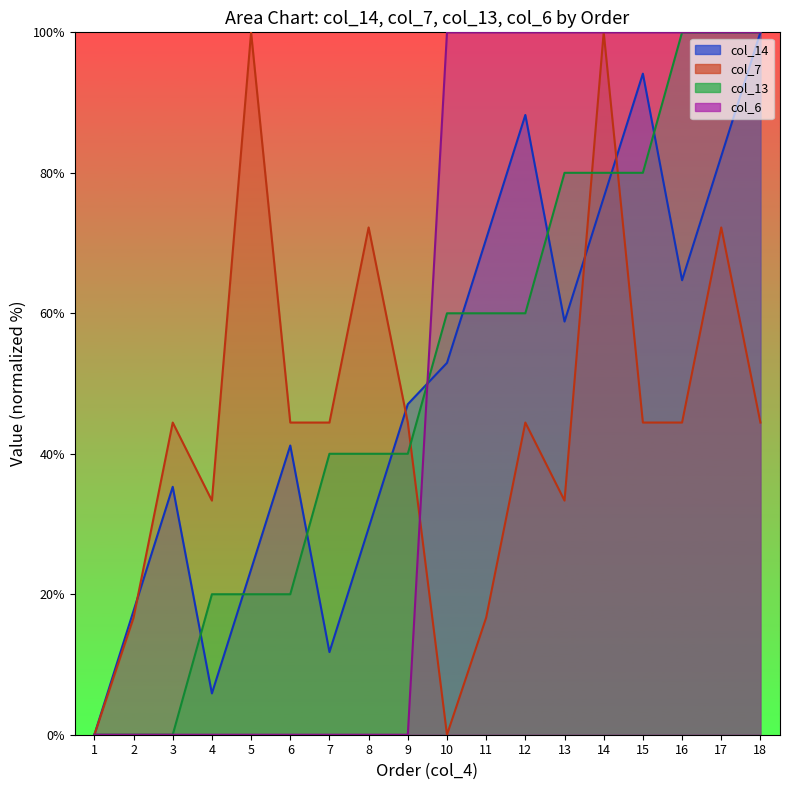

How many intersections are there between col_7 and col_6?

1